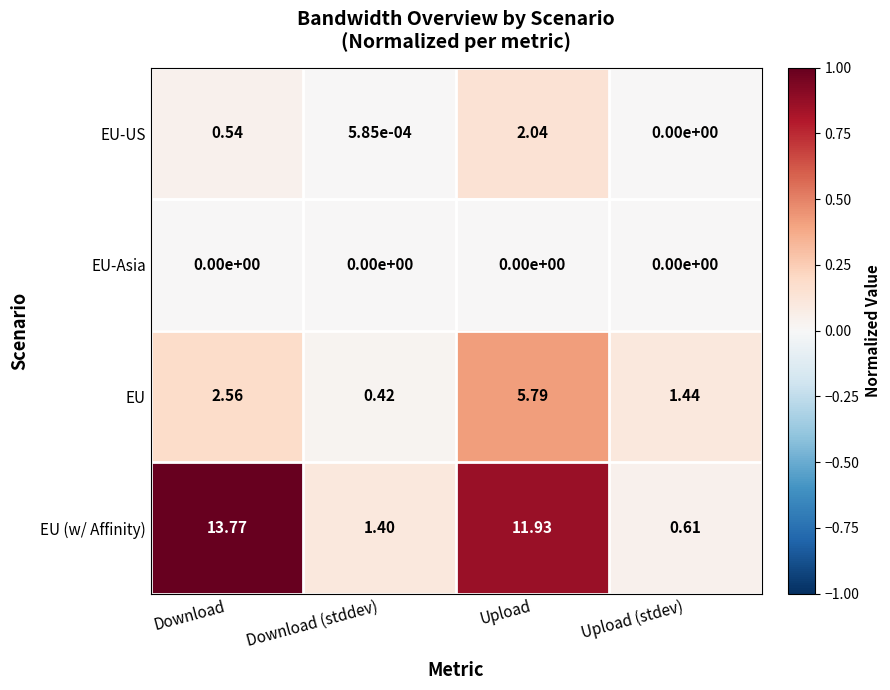

Which series changed the most between Download and Upload?

EU